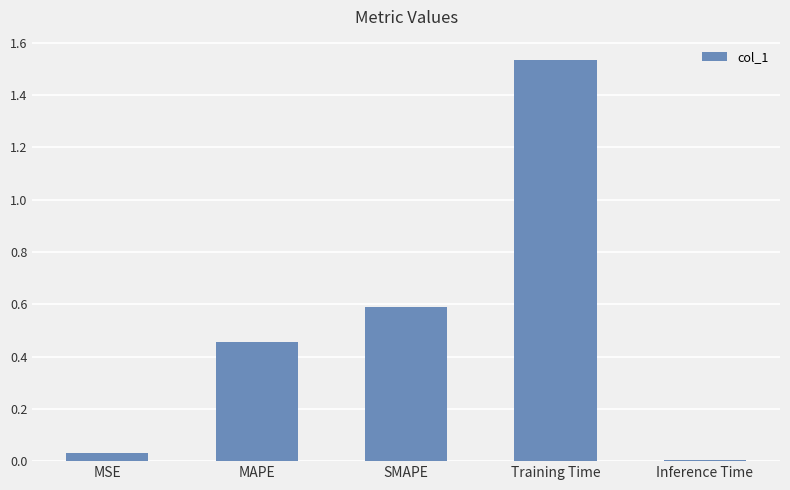

Which label corresponds to the largest value in the chart?

Training Time